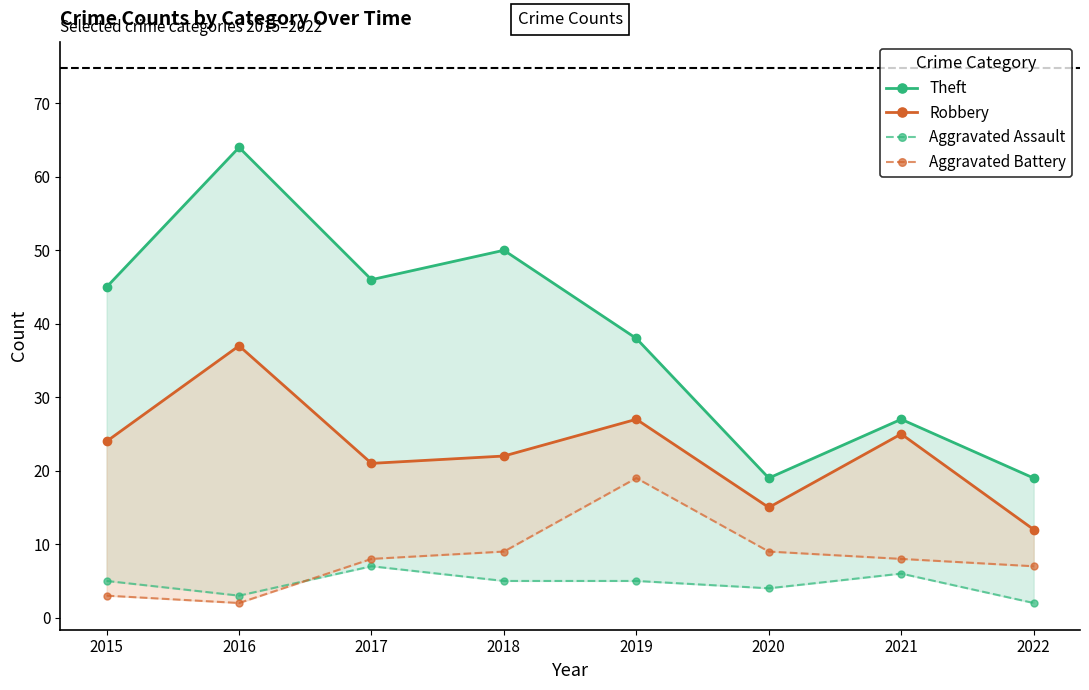

True or false: Aggravated Battery and Theft cross at least once.

False